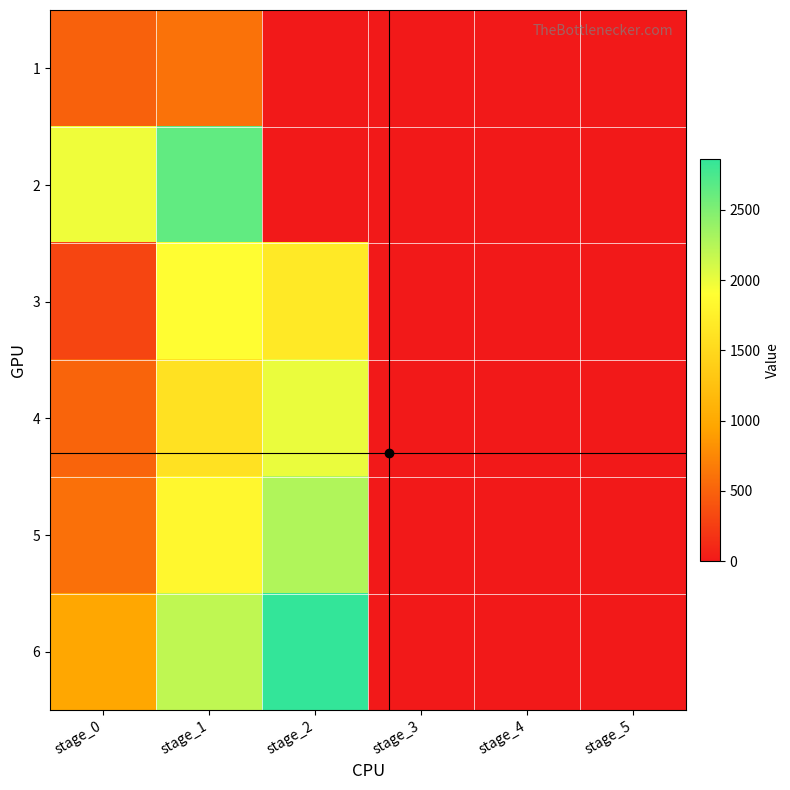

Reading right to left, what are all the values shown in this chart?

1: stage_5=0.0	stage_4=0.0	stage_3=0.0	stage_2=0.0	stage_1=604.5	stage_0=493.0
2: stage_5=0.0	stage_4=0.0	stage_3=0.0	stage_2=0.0	stage_1=2641.6	stage_0=1980.3
3: stage_5=0.0	stage_4=0.0	stage_3=0.0	stage_2=1676.4	stage_1=1889.2	stage_0=305.0
4: stage_5=0.0	stage_4=0.0	stage_3=0.0	stage_2=2004.8	stage_1=1597.5	stage_0=509.2
5: stage_5=0.0	stage_4=0.0	stage_3=0.0	stage_2=2270.6	stage_1=1832.5	stage_0=592.8
6: stage_5=0.0	stage_4=0.0	stage_3=0.0	stage_2=2861.2	stage_1=2206.0	stage_0=977.4